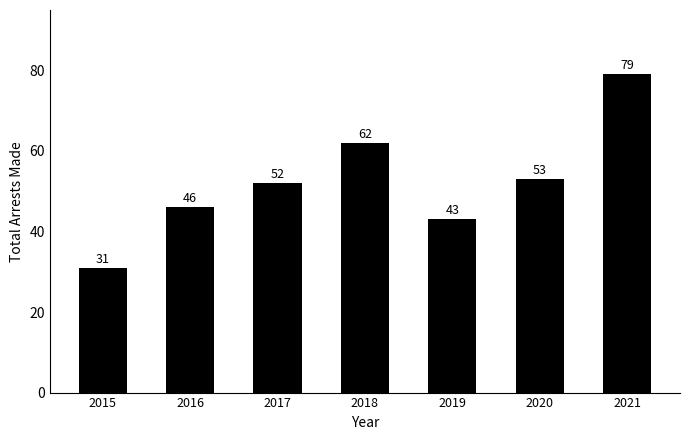

Reading left to right, extract all data points from this chart.

31	46	52	62	43	53	79